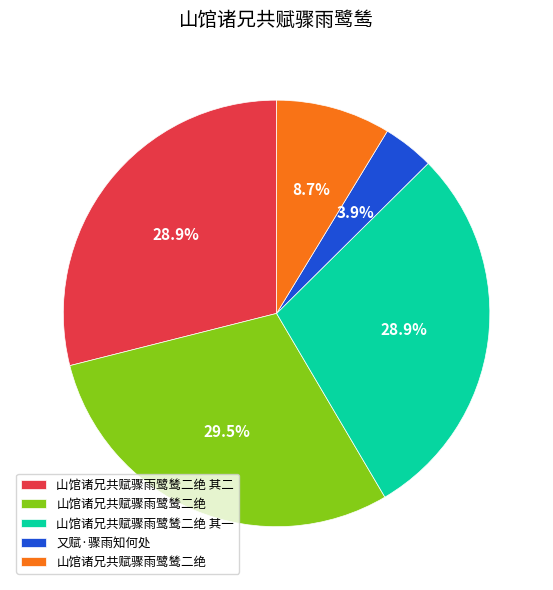

Does any single category account for the majority?

No